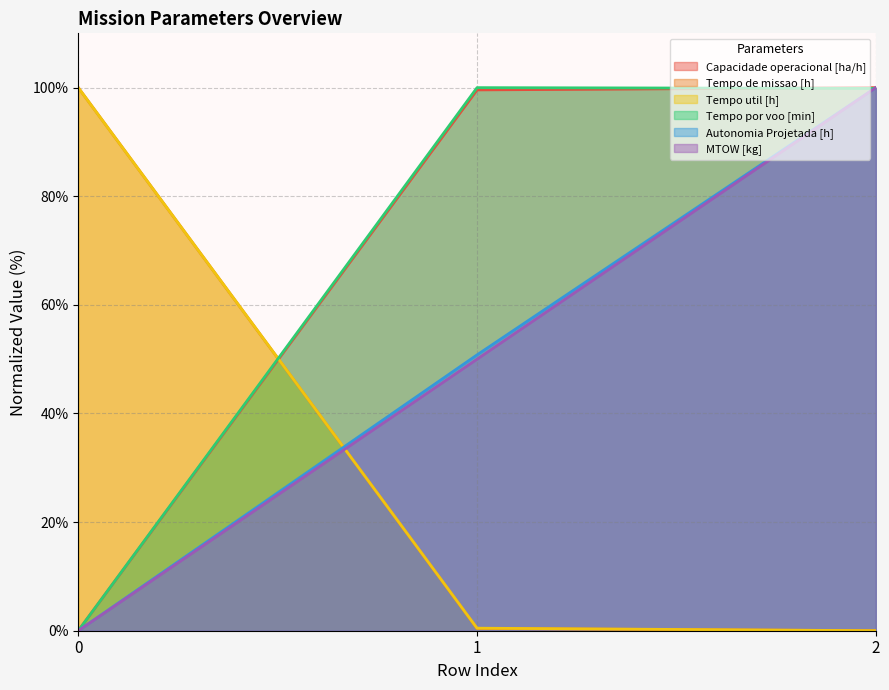

What is the difference between the highest and lowest values at 1?

99.6